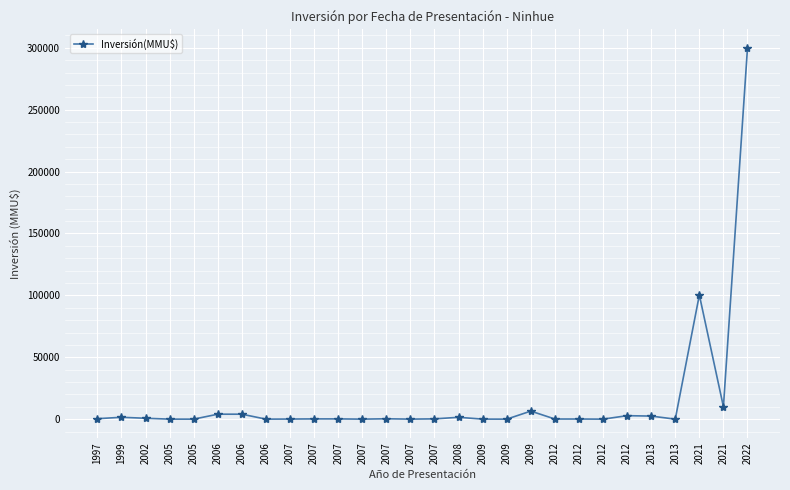

How many data points does each series have?

28